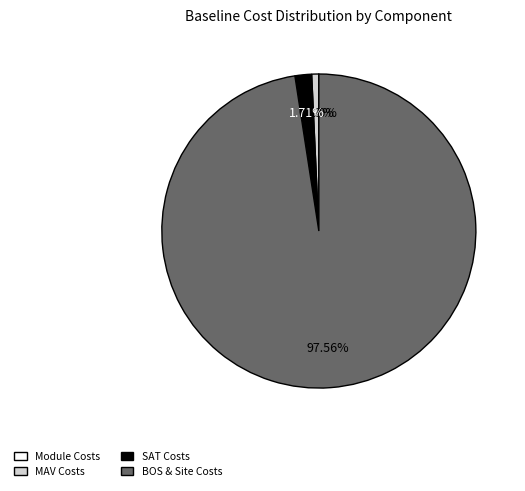

Is there a majority slice in this chart?

Yes